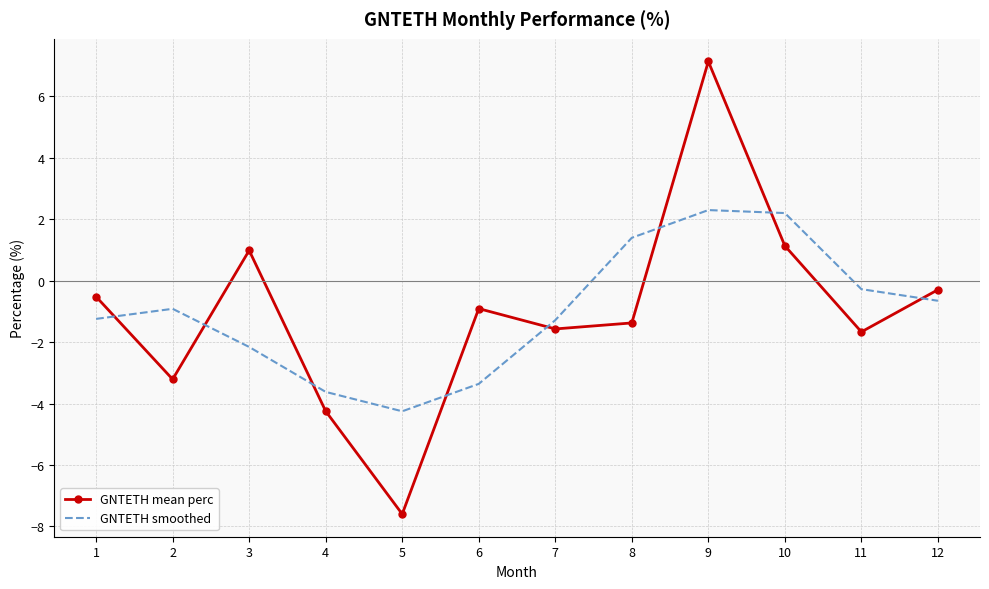

Between 4 and 8, which series saw the biggest shift?

GNTETH smoothed